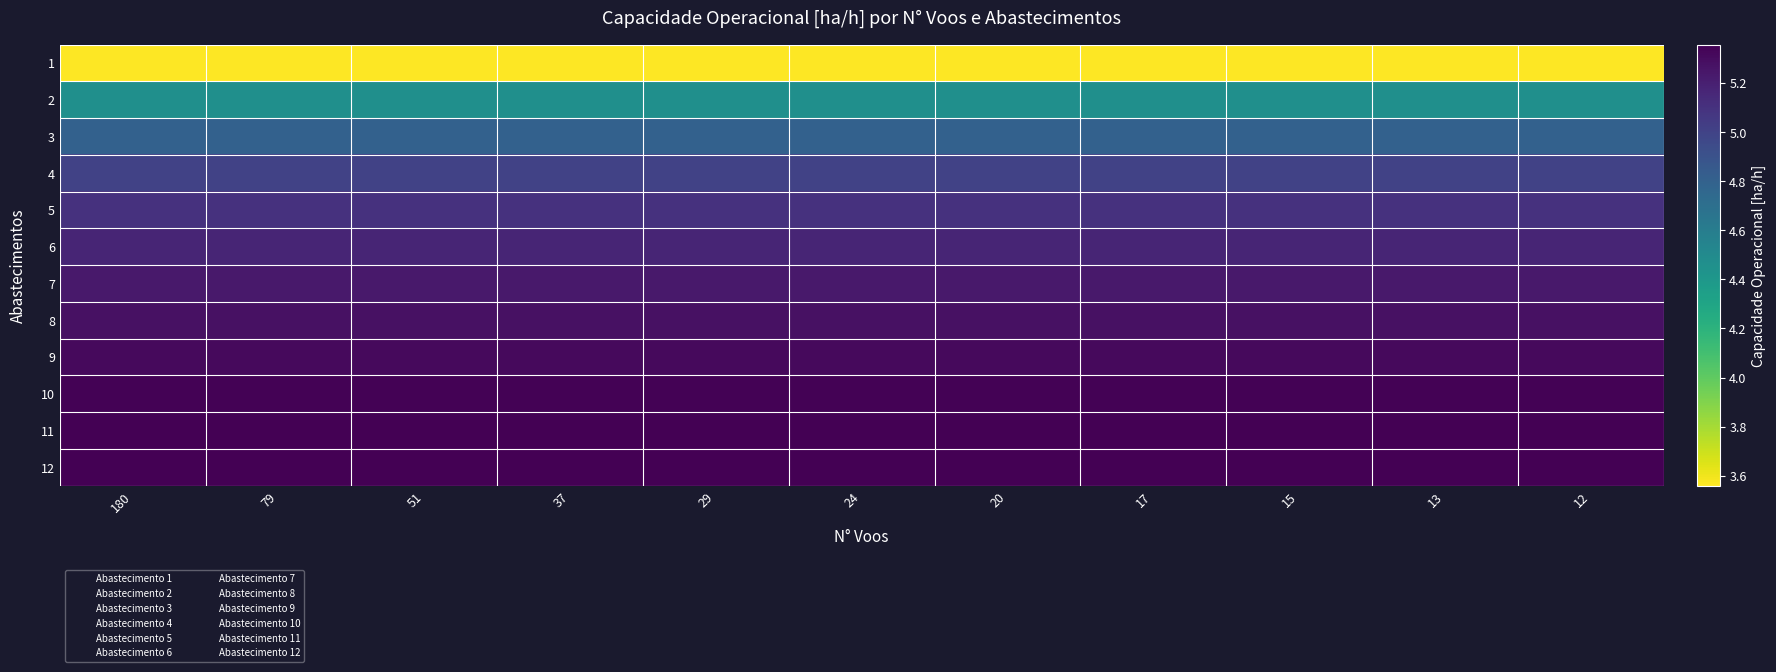

At which category is the sum across all series the highest?

180